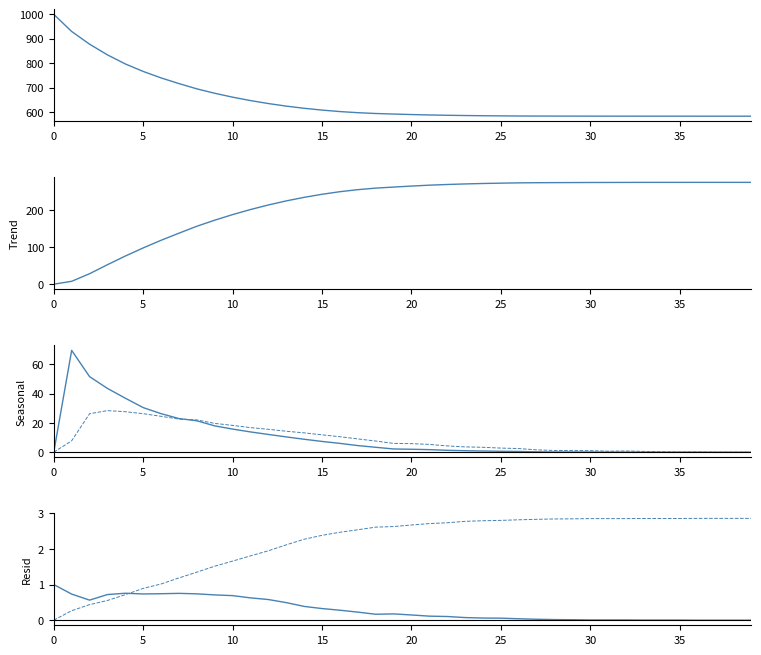

Which series has the largest range (max minus min)?

S